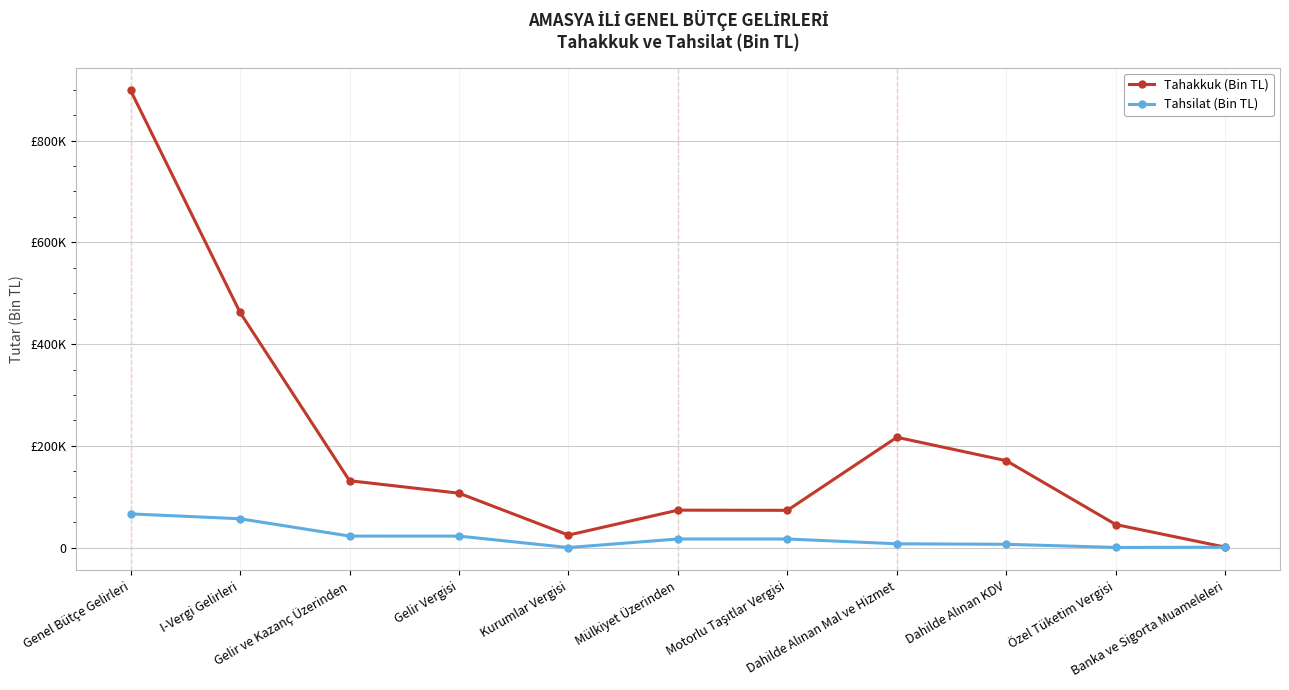

What is the difference between the second highest and second lowest values in the Tahsilat (Bin TL) series?

56399